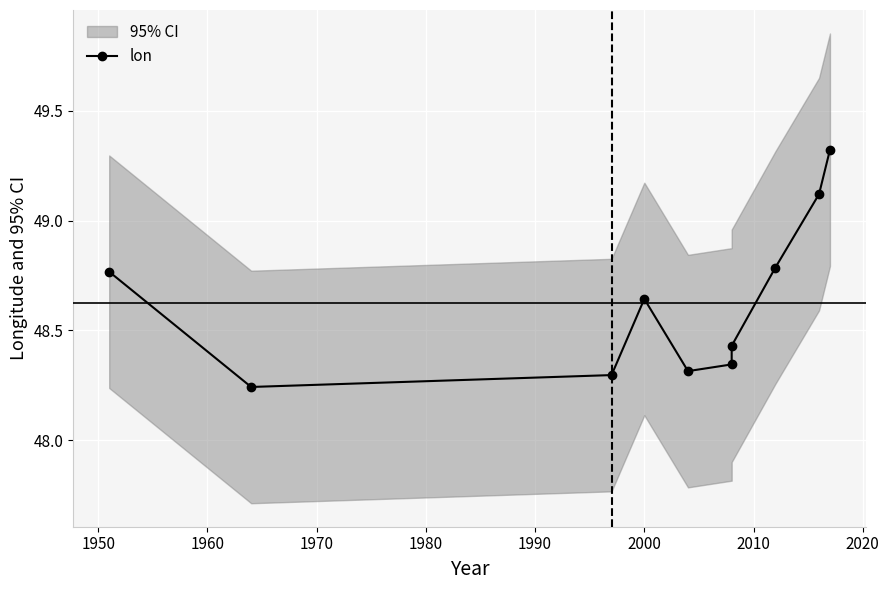

How many lines are shown in the chart?

1